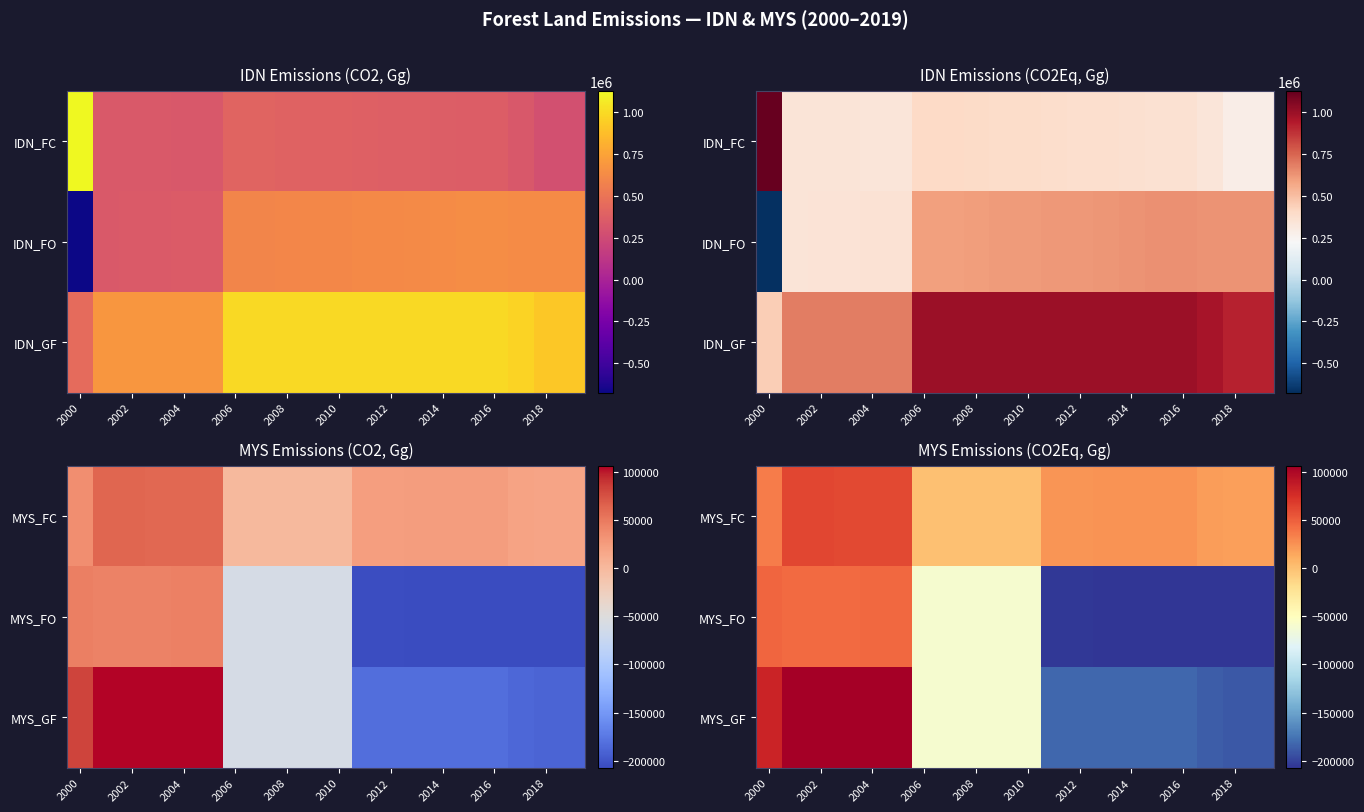

How many negative values does the MYS_GF series have?

14